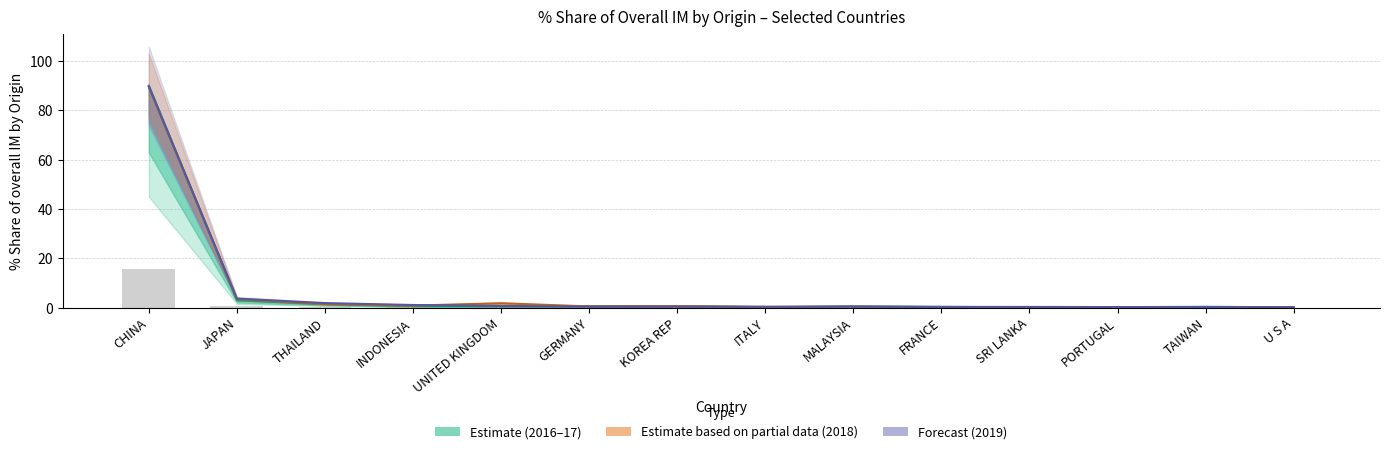

What is the greatest value displayed?

89.9